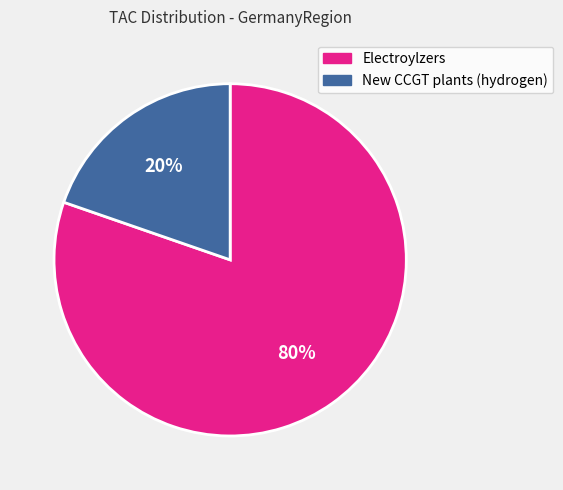

Which category has the biggest portion of the pie?

Electroylzers